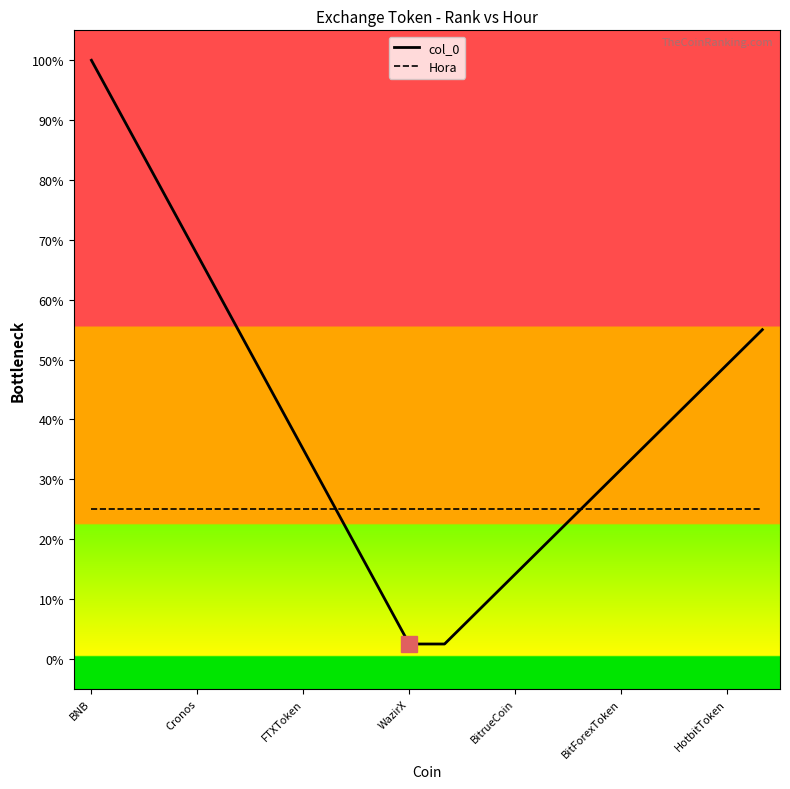

What are all the series names shown in the legend?

col_0, Hora